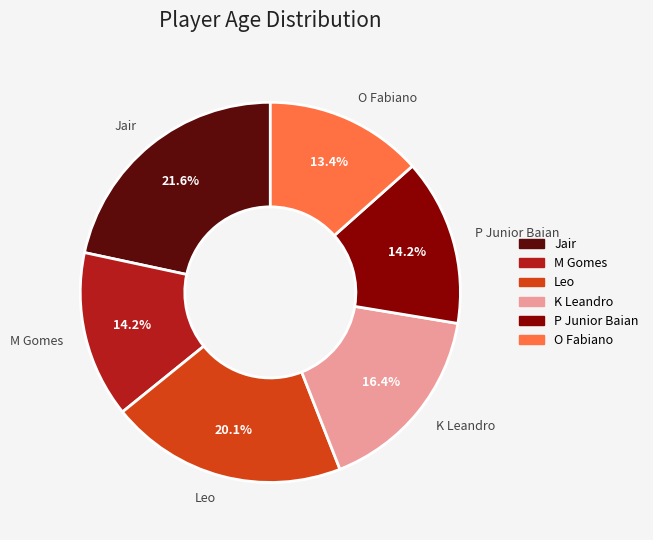

True or false: O Fabiano accounts for 13% of the total.

True